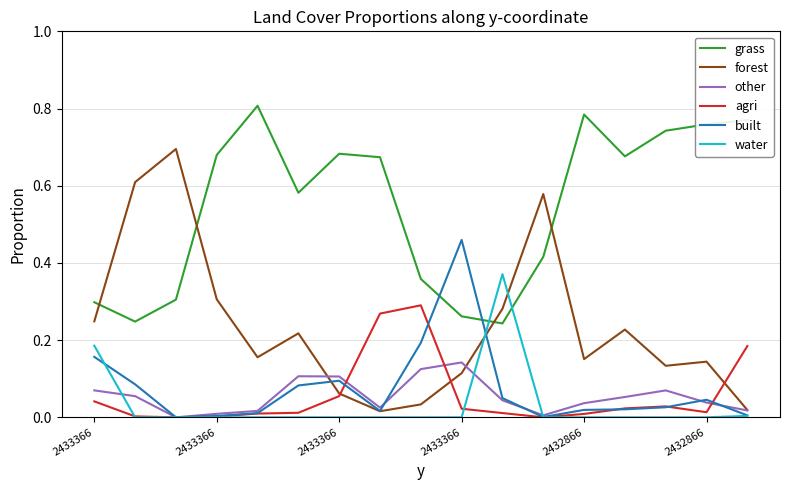

List the series in order of their peak value, lowest first.

other, agri, water, built, forest, grass